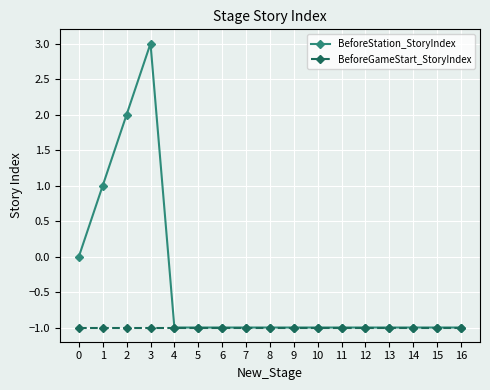

Where is the first local maximum for BeforeStation_StoryIndex?

3